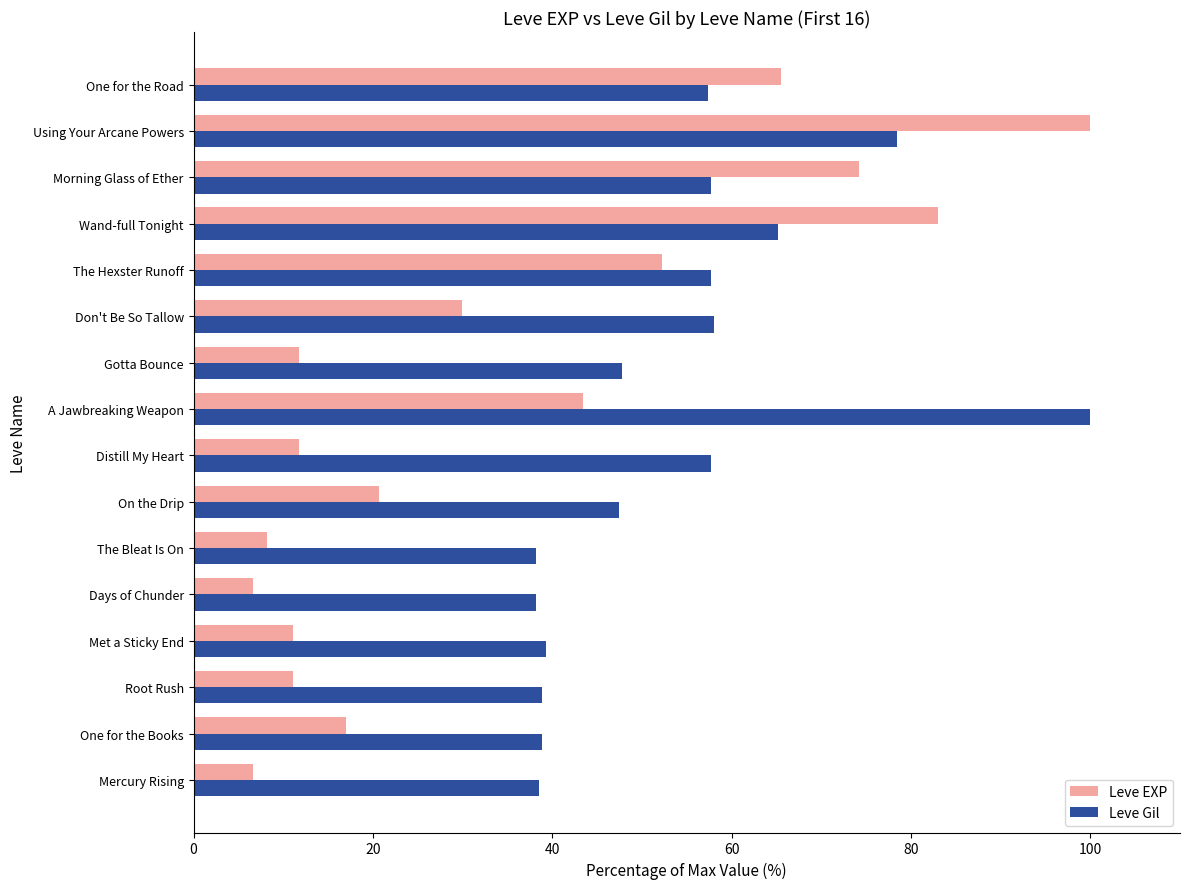

What is the difference between the highest and lowest values at Morning Glass of Ether?

16.6